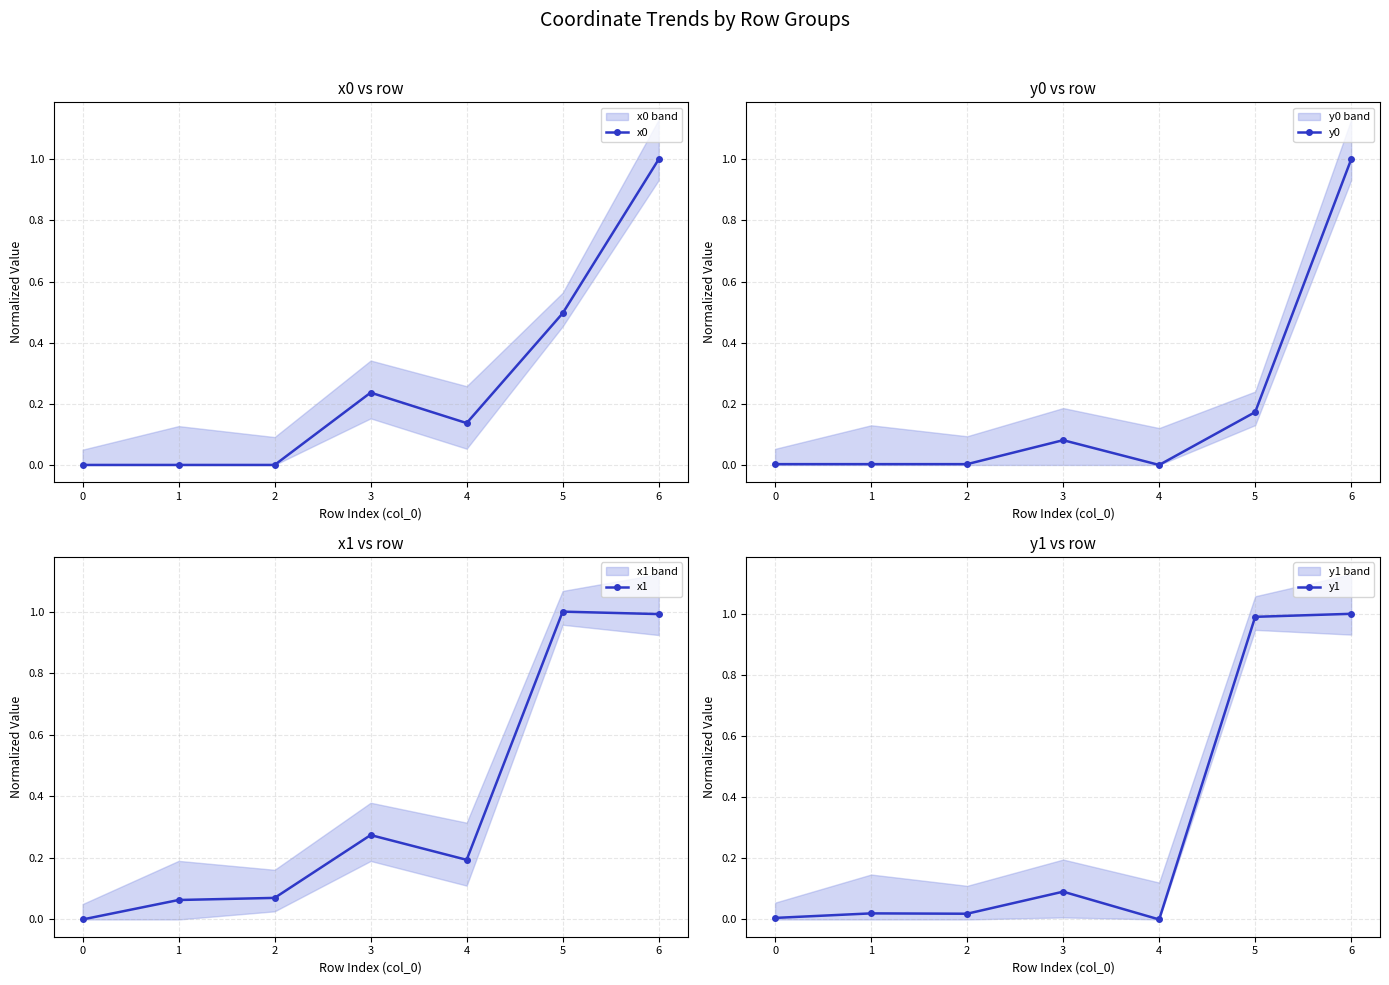

Count the number of categories in the chart.

7